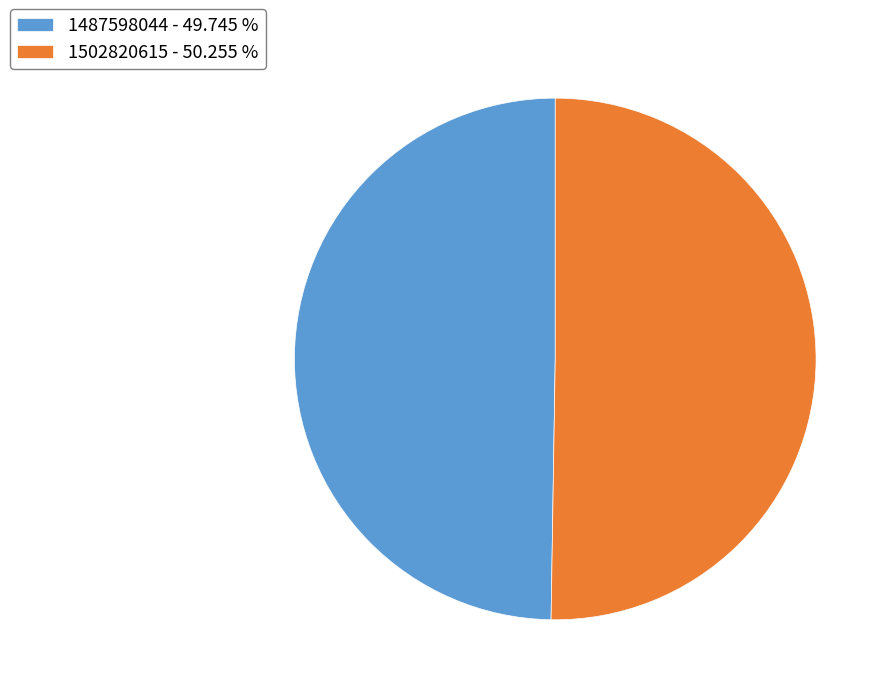

Do 1502820615 - 50.255 % and 1487598044 - 49.745 % together represent more than half of the pie?

Yes